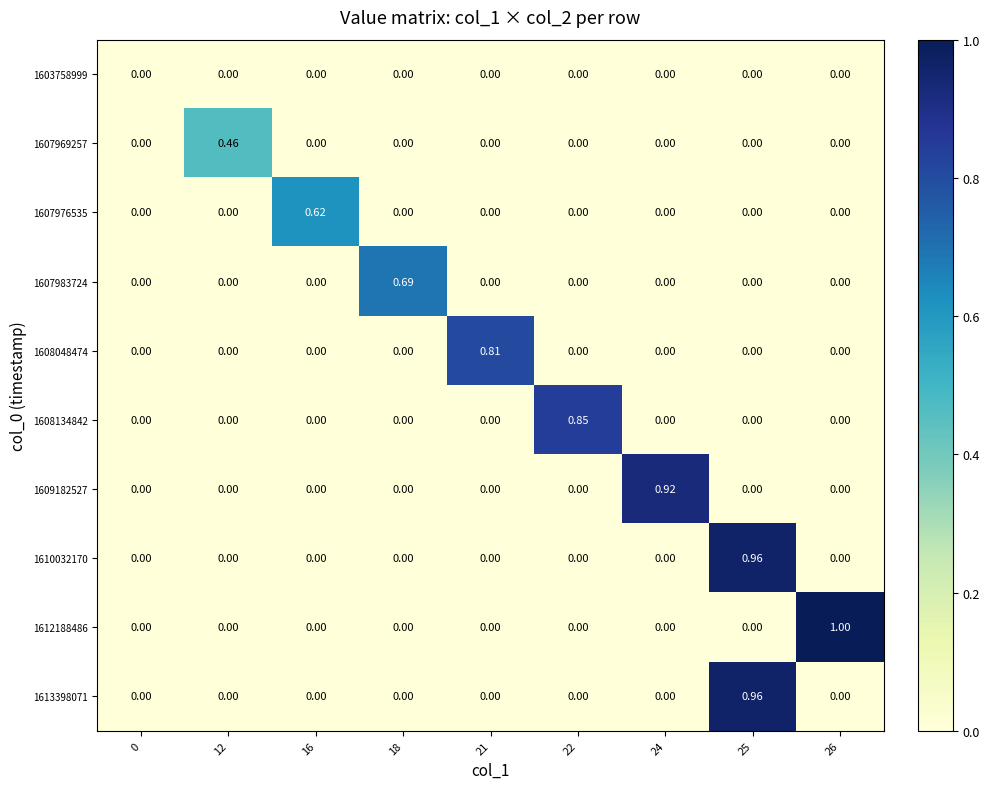

How many positive values does the 1609182527 series have?

1